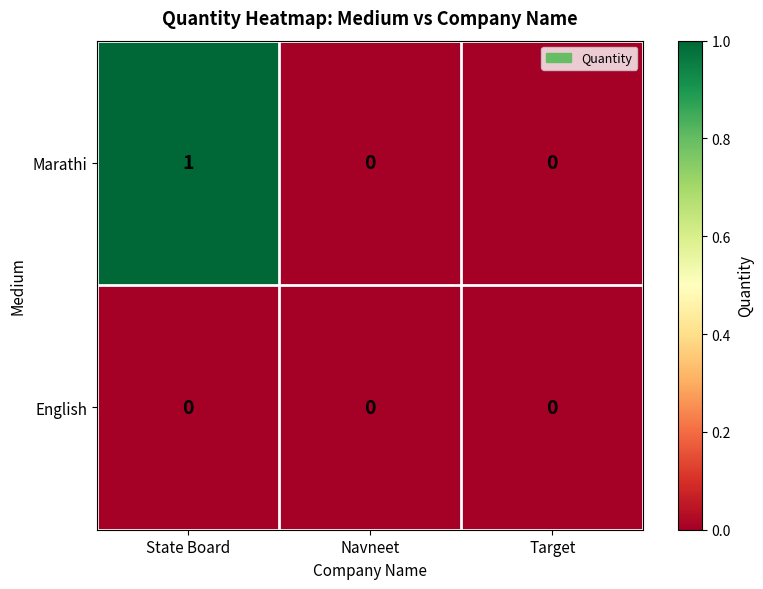

Which series changed the most between State Board and Target?

Marathi